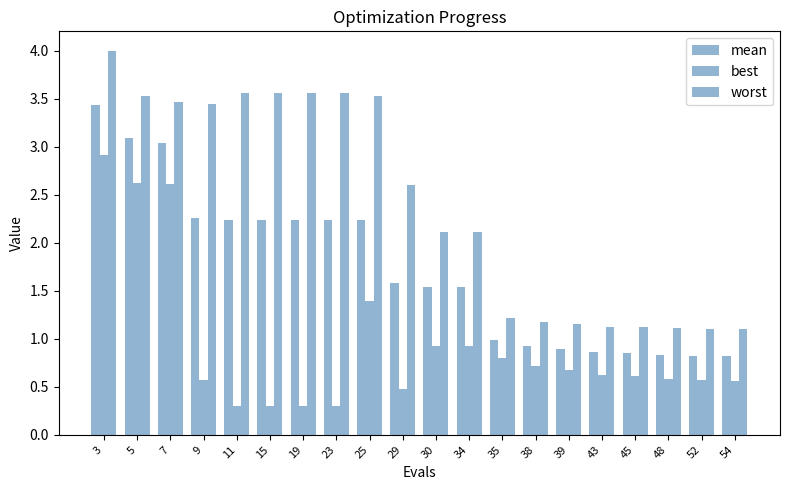

What is the sum of the worst values at 39 and 43?

2.3